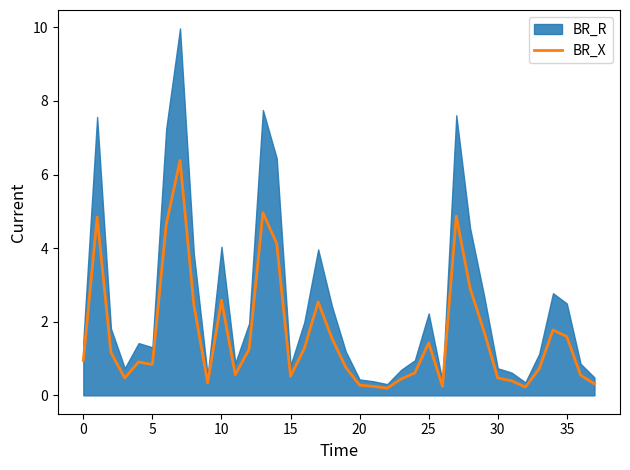

The value of BR_X at 30 is 0.5. True or false?

True